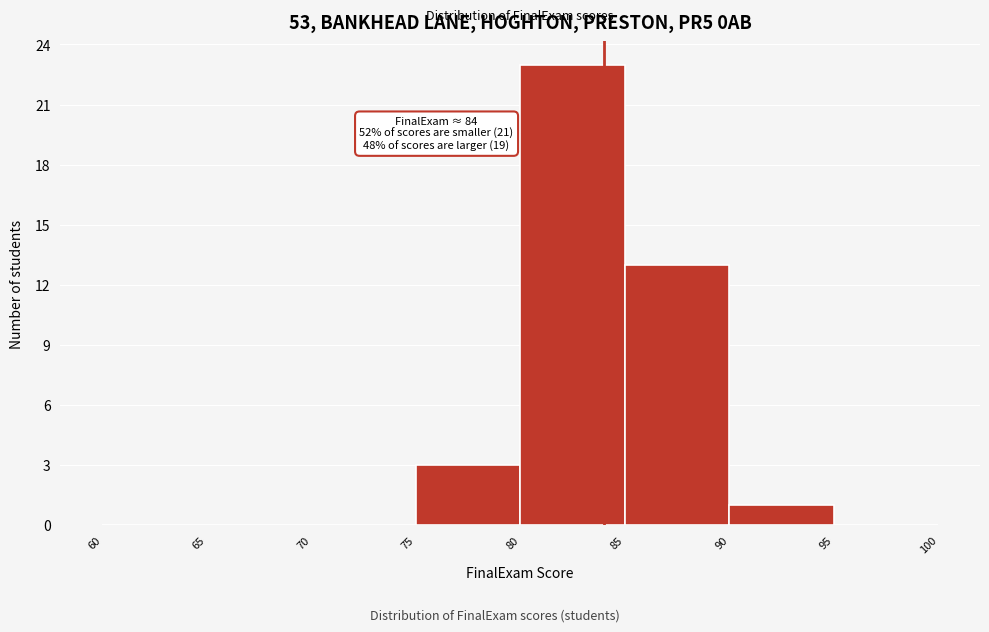

Over which range of the x-axis is the bar tallest?

80 to 85